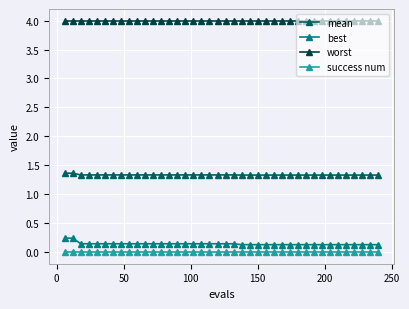

How many mean values are between 1 and 2?

40